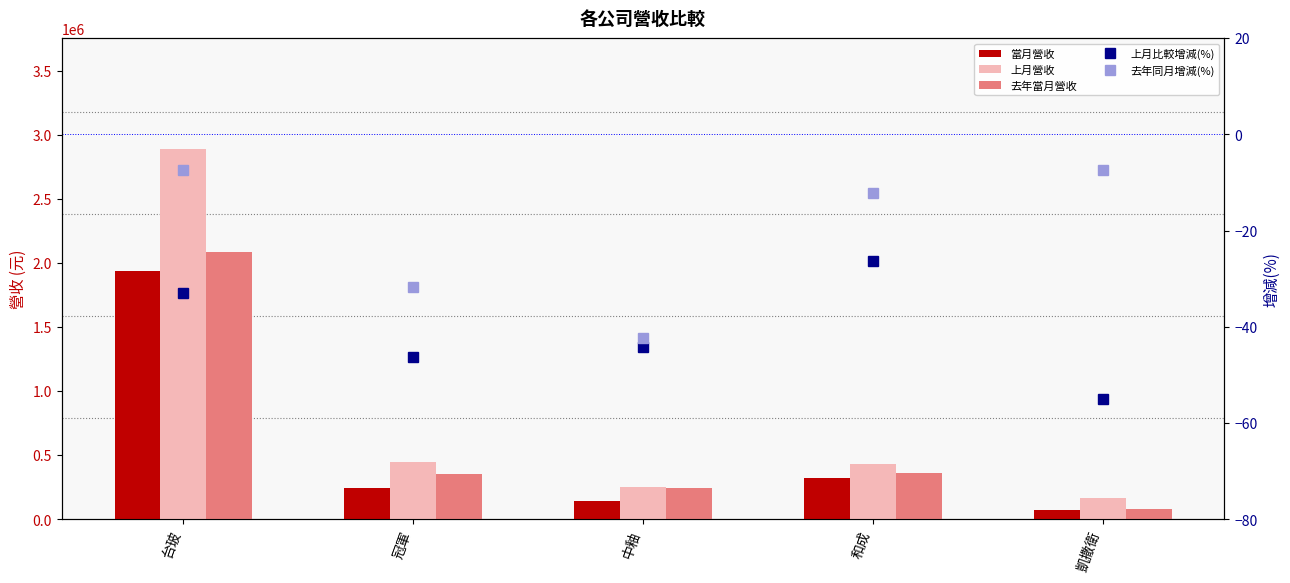

What is the highest value of the 去年當月營收 series?

2087917.0